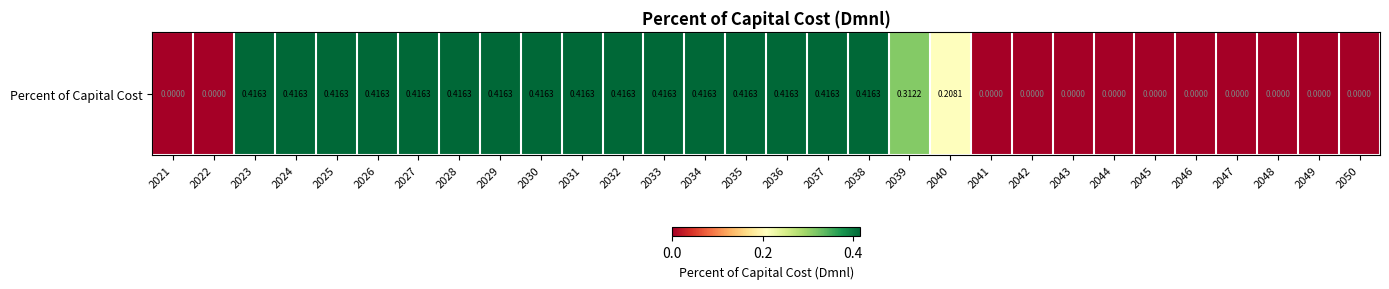

What is the difference between the maximum and second lowest values?

0.4